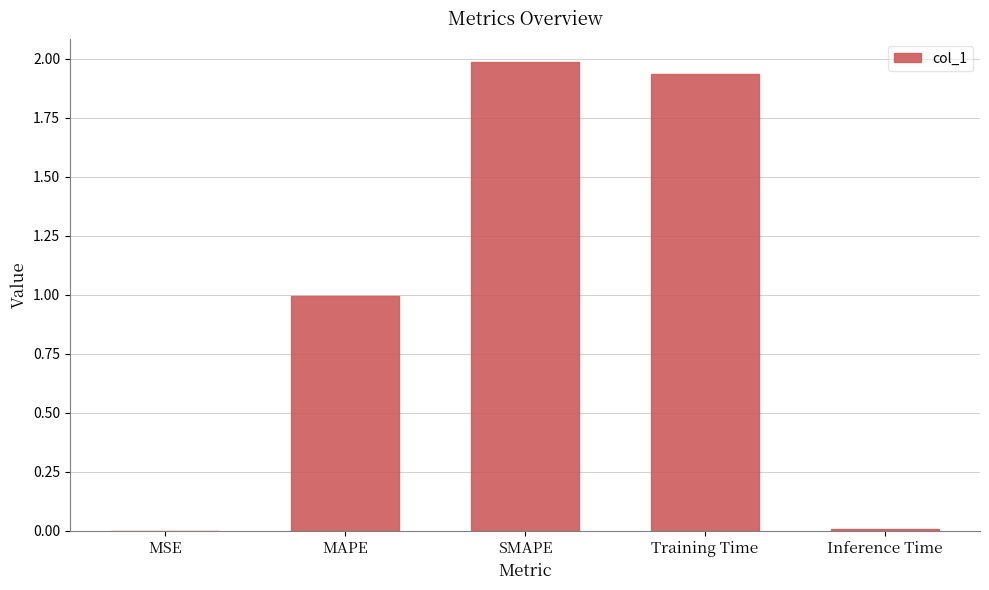

What is the sum of all values?

4.9